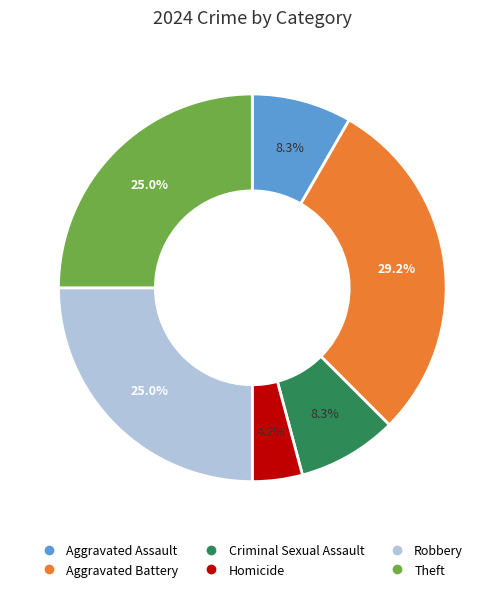

Is Homicide the majority of the pie?

No